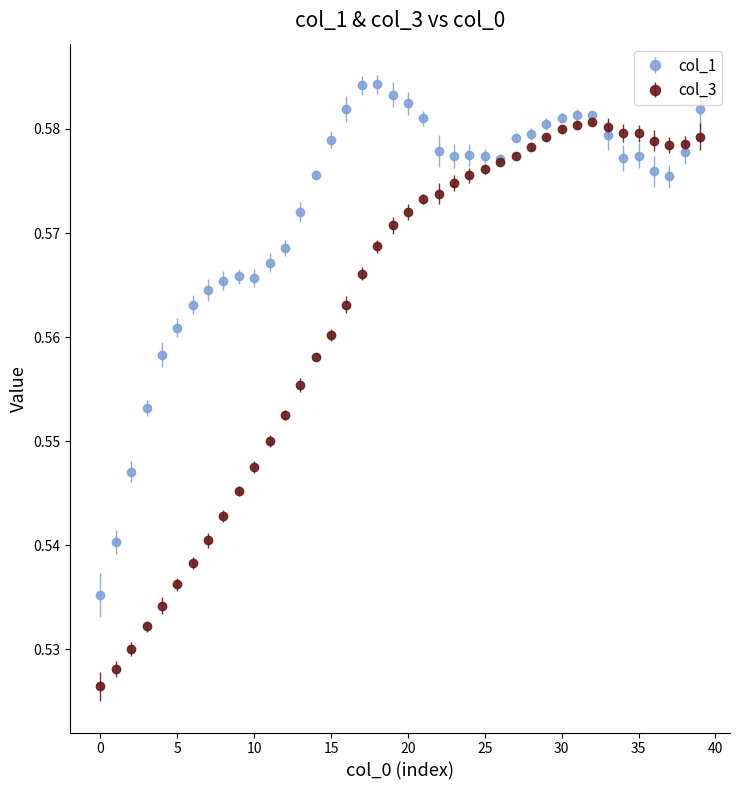

Which series has the largest total across all categories?

col_1